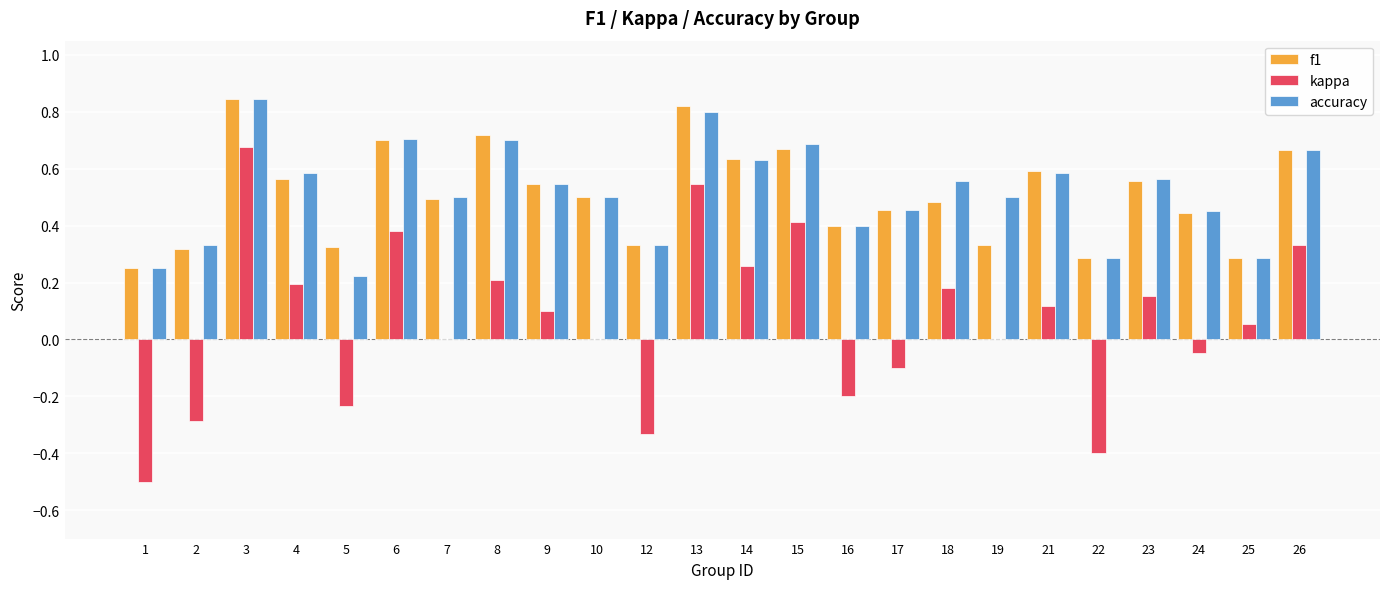

How many data points does each series have?

24